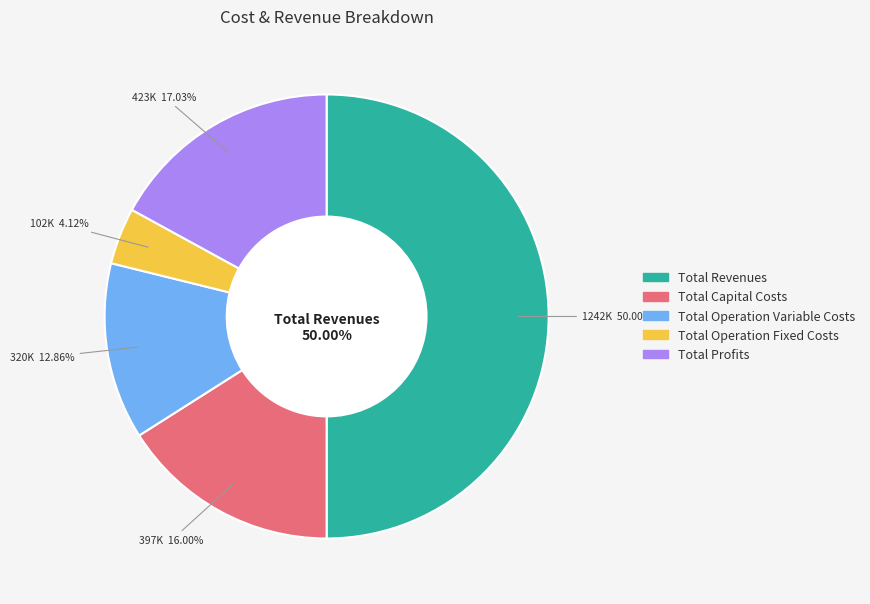

How many slices are in this pie chart?

5